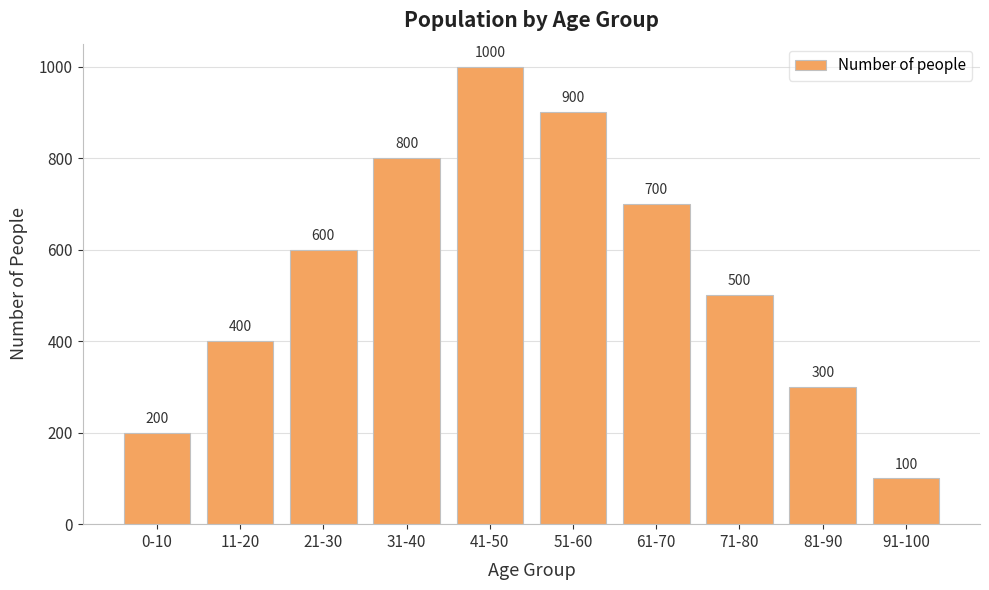

Read the value at 91-100.

100